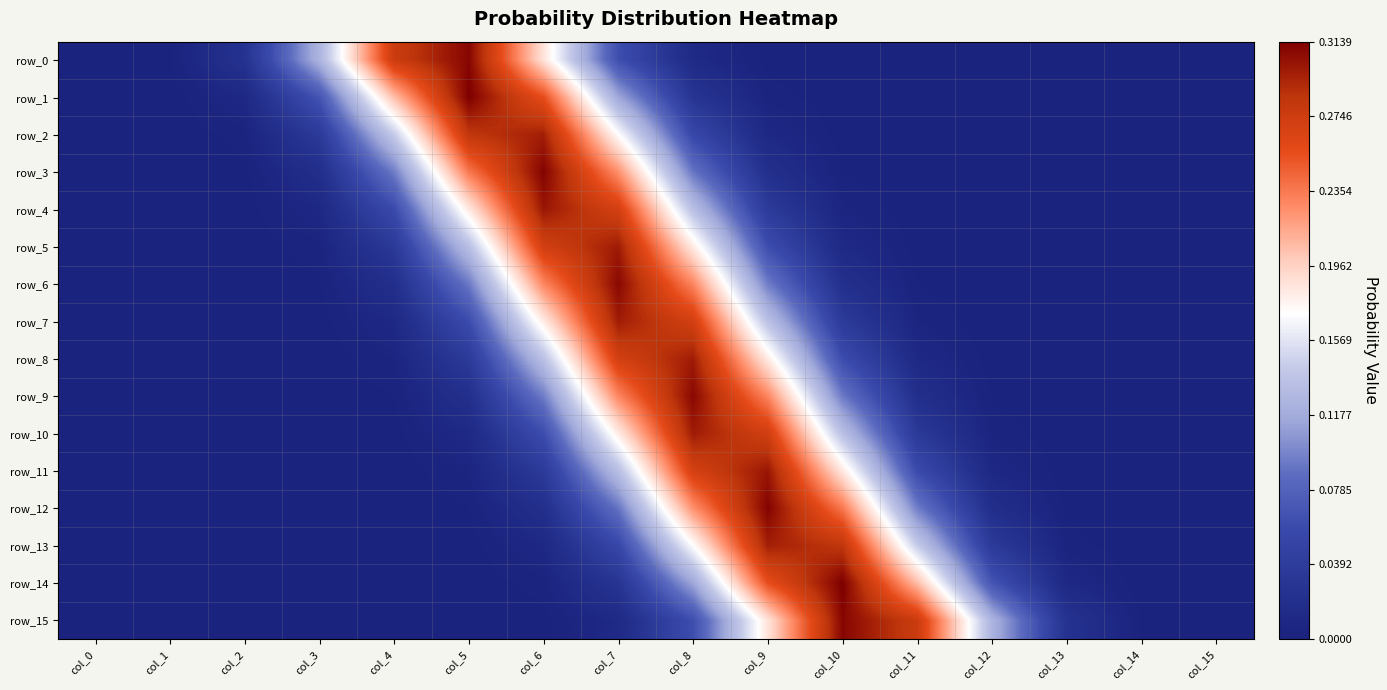

Reading right to left, extract all data points from this chart.

row_0: col_15=0.0	col_14=0.0	col_13=0.0	col_12=0.0	col_11=0.0	col_10=0.0	col_9=0.0	col_8=0.0	col_7=0.1	col_6=0.2	col_5=0.3	col_4=0.3	col_3=0.1	col_2=0.0	col_1=0.0	col_0=0.0
row_1: col_15=0.0	col_14=0.0	col_13=0.0	col_12=0.0	col_11=0.0	col_10=0.0	col_9=0.0	col_8=0.0	col_7=0.1	col_6=0.3	col_5=0.3	col_4=0.2	col_3=0.1	col_2=0.0	col_1=0.0	col_0=0.0
row_2: col_15=0.0	col_14=0.0	col_13=0.0	col_12=0.0	col_11=0.0	col_10=0.0	col_9=0.0	col_8=0.1	col_7=0.2	col_6=0.3	col_5=0.3	col_4=0.1	col_3=0.0	col_2=0.0	col_1=0.0	col_0=0.0
row_3: col_15=0.0	col_14=0.0	col_13=0.0	col_12=0.0	col_11=0.0	col_10=0.0	col_9=0.0	col_8=0.1	col_7=0.2	col_6=0.3	col_5=0.2	col_4=0.1	col_3=0.0	col_2=0.0	col_1=0.0	col_0=0.0
row_4: col_15=0.0	col_14=0.0	col_13=0.0	col_12=0.0	col_11=0.0	col_10=0.0	col_9=0.0	col_8=0.1	col_7=0.3	col_6=0.3	col_5=0.2	col_4=0.1	col_3=0.0	col_2=0.0	col_1=0.0	col_0=0.0
row_5: col_15=0.0	col_14=0.0	col_13=0.0	col_12=0.0	col_11=0.0	col_10=0.0	col_9=0.1	col_8=0.2	col_7=0.3	col_6=0.3	col_5=0.1	col_4=0.0	col_3=0.0	col_2=0.0	col_1=0.0	col_0=0.0
row_6: col_15=0.0	col_14=0.0	col_13=0.0	col_12=0.0	col_11=0.0	col_10=0.0	col_9=0.1	col_8=0.2	col_7=0.3	col_6=0.2	col_5=0.1	col_4=0.0	col_3=0.0	col_2=0.0	col_1=0.0	col_0=0.0
row_7: col_15=0.0	col_14=0.0	col_13=0.0	col_12=0.0	col_11=0.0	col_10=0.0	col_9=0.1	col_8=0.3	col_7=0.3	col_6=0.2	col_5=0.1	col_4=0.0	col_3=0.0	col_2=0.0	col_1=0.0	col_0=0.0
row_8: col_15=0.0	col_14=0.0	col_13=0.0	col_12=0.0	col_11=0.0	col_10=0.1	col_9=0.2	col_8=0.3	col_7=0.3	col_6=0.1	col_5=0.0	col_4=0.0	col_3=0.0	col_2=0.0	col_1=0.0	col_0=0.0
row_9: col_15=0.0	col_14=0.0	col_13=0.0	col_12=0.0	col_11=0.0	col_10=0.1	col_9=0.2	col_8=0.3	col_7=0.2	col_6=0.1	col_5=0.0	col_4=0.0	col_3=0.0	col_2=0.0	col_1=0.0	col_0=0.0
row_10: col_15=0.0	col_14=0.0	col_13=0.0	col_12=0.0	col_11=0.0	col_10=0.1	col_9=0.3	col_8=0.3	col_7=0.2	col_6=0.1	col_5=0.0	col_4=0.0	col_3=0.0	col_2=0.0	col_1=0.0	col_0=0.0
row_11: col_15=0.0	col_14=0.0	col_13=0.0	col_12=0.0	col_11=0.1	col_10=0.2	col_9=0.3	col_8=0.3	col_7=0.1	col_6=0.0	col_5=0.0	col_4=0.0	col_3=0.0	col_2=0.0	col_1=0.0	col_0=0.0
row_12: col_15=0.0	col_14=0.0	col_13=0.0	col_12=0.0	col_11=0.1	col_10=0.2	col_9=0.3	col_8=0.2	col_7=0.1	col_6=0.0	col_5=0.0	col_4=0.0	col_3=0.0	col_2=0.0	col_1=0.0	col_0=0.0
row_13: col_15=0.0	col_14=0.0	col_13=0.0	col_12=0.0	col_11=0.1	col_10=0.3	col_9=0.3	col_8=0.2	col_7=0.1	col_6=0.0	col_5=0.0	col_4=0.0	col_3=0.0	col_2=0.0	col_1=0.0	col_0=0.0
row_14: col_15=0.0	col_14=0.0	col_13=0.0	col_12=0.1	col_11=0.2	col_10=0.3	col_9=0.3	col_8=0.1	col_7=0.0	col_6=0.0	col_5=0.0	col_4=0.0	col_3=0.0	col_2=0.0	col_1=0.0	col_0=0.0
row_15: col_15=0.0	col_14=0.0	col_13=0.0	col_12=0.1	col_11=0.3	col_10=0.3	col_9=0.2	col_8=0.1	col_7=0.0	col_6=0.0	col_5=0.0	col_4=0.0	col_3=0.0	col_2=0.0	col_1=0.0	col_0=0.0